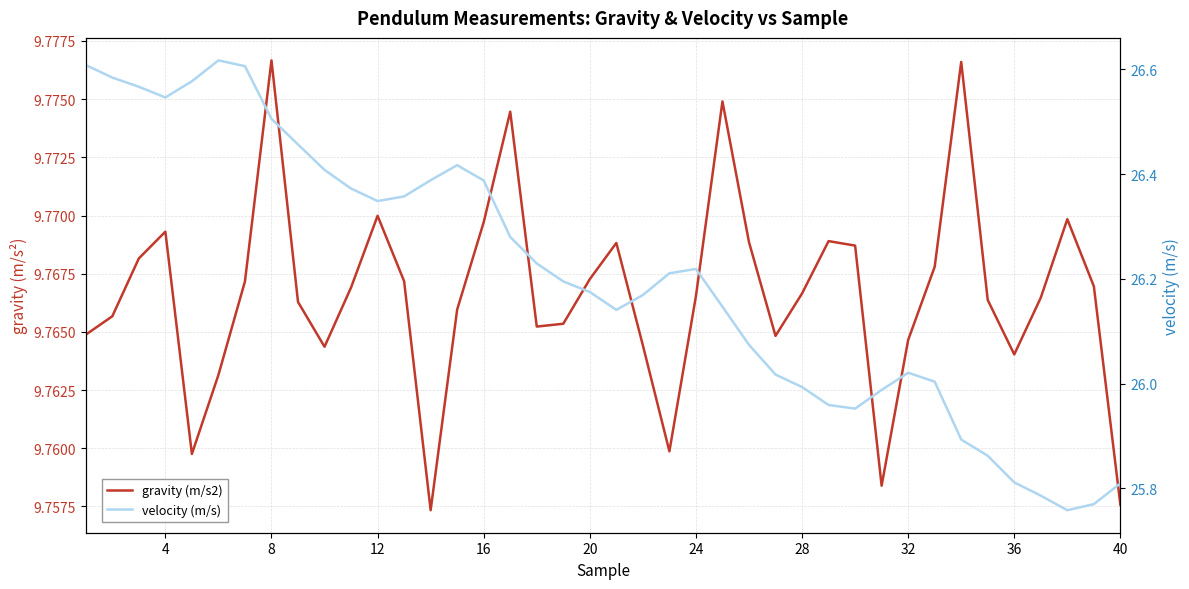

Is it true that gravity (m/s2) equals 16.6 at 12?

False